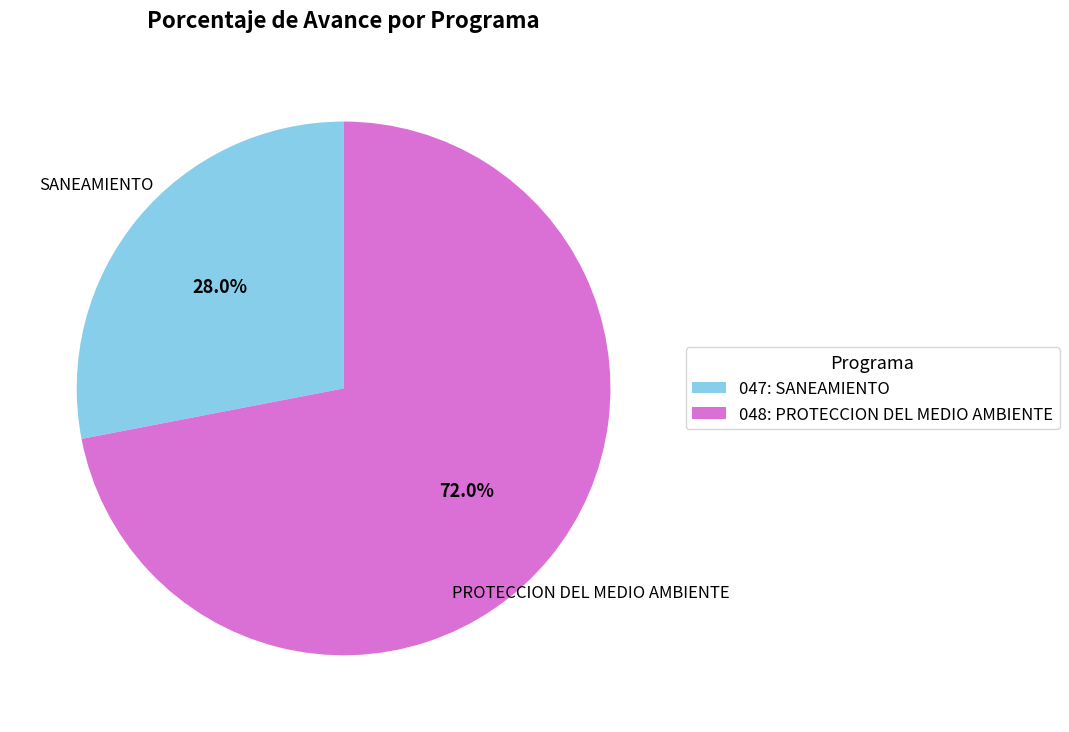

Does any single category account for the majority?

Yes